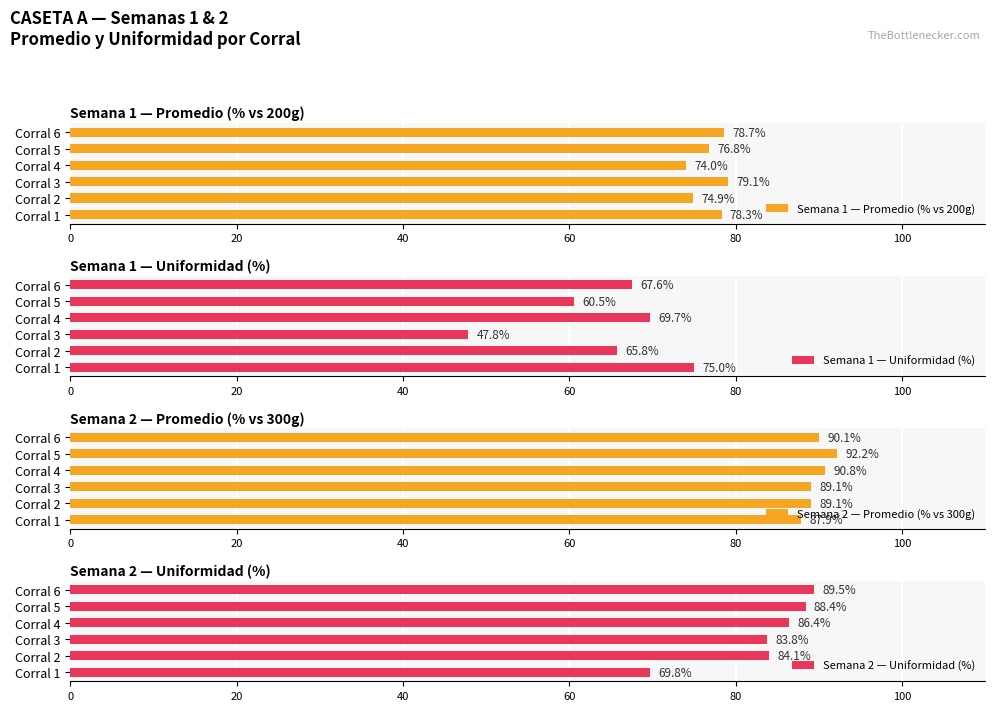

Reading left to right, extract all data points from this chart.

Semana 1 — Promedio (% vs 200g): 78.3	74.9	79.1	74.0	76.8	78.7
Semana 1 — Uniformidad (%): 75.0	65.8	47.8	69.7	60.5	67.6
Semana 2 — Promedio (% vs 300g): 87.9	89.1	89.1	90.8	92.2	90.1
Semana 2 — Uniformidad (%): 69.8	84.1	83.8	86.4	88.4	89.5